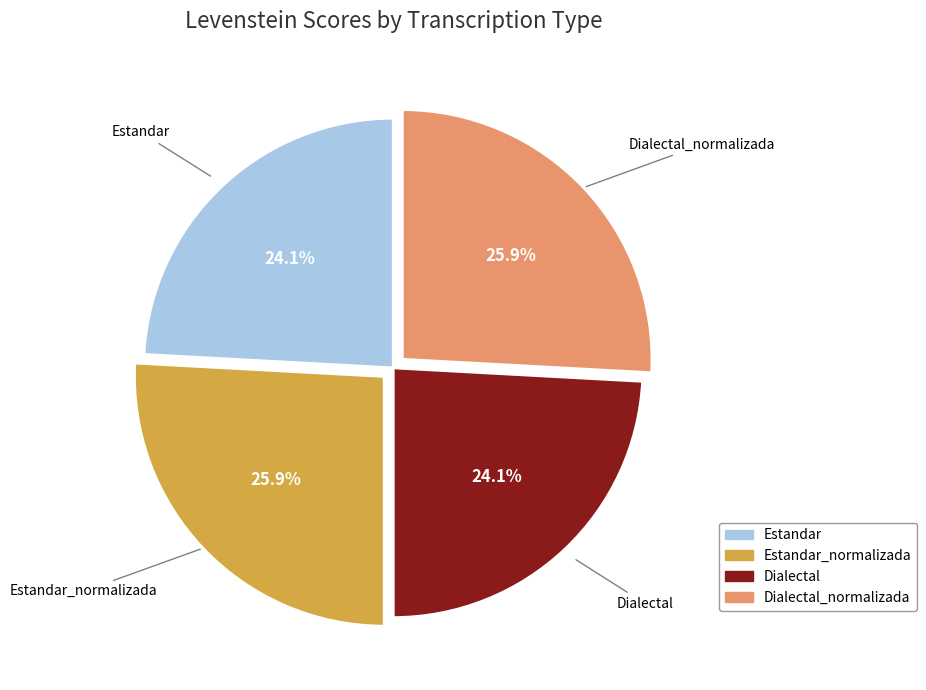

To the nearest percent, what portion does Estandar represent?

24%